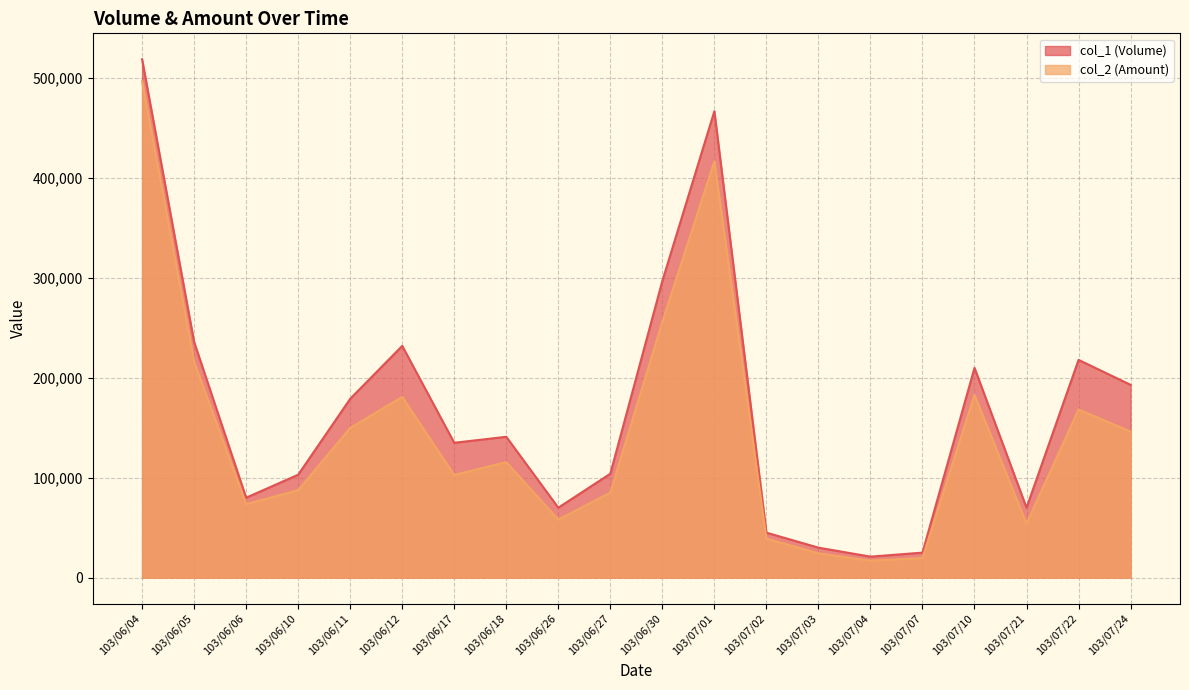

At which label does col_1 (Volume) reach its minimum?

103/07/04